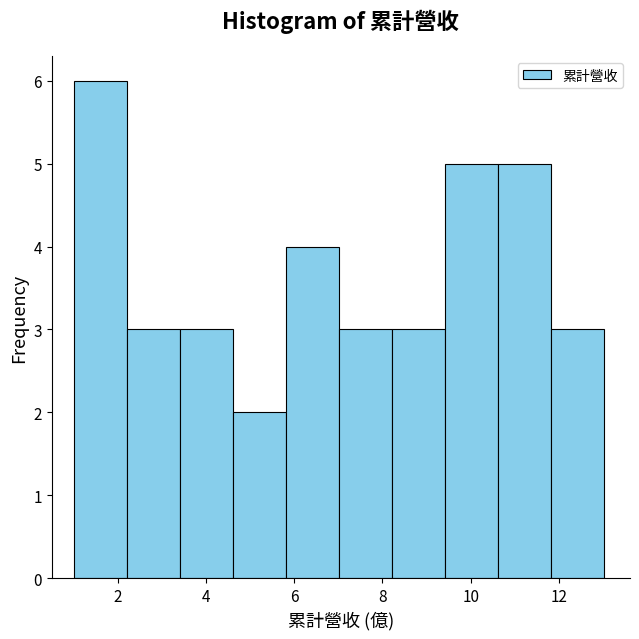

How tall is the bar that spans 7.0 to 8.2 on the x-axis? Neither the bar edges nor the heights are printed on the chart, so give them approximately, as read against the axes.

3